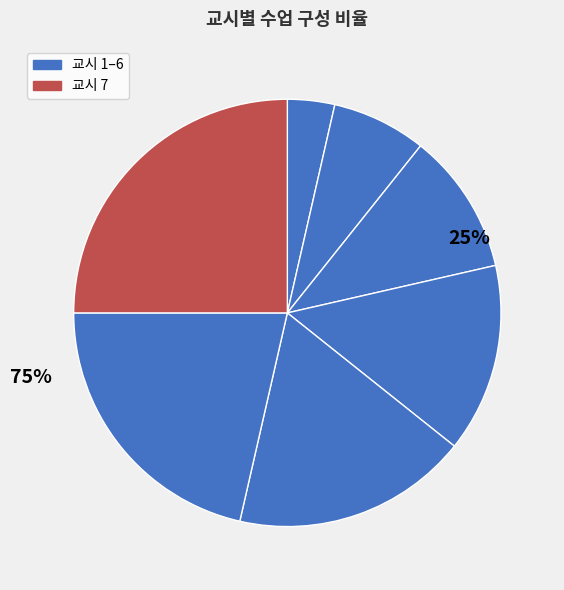

Approximately how many times larger is the value at 6 compared to 5?

1.2